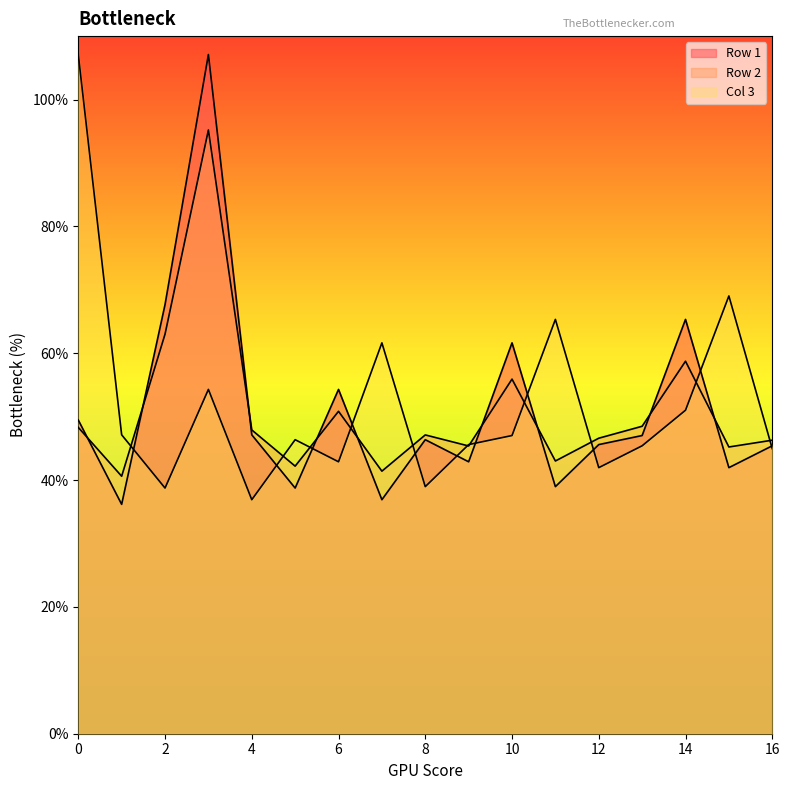

Between which two adjacent categories do Row 1 col_0 and Row 2 col_0 first intersect?

0 and 1